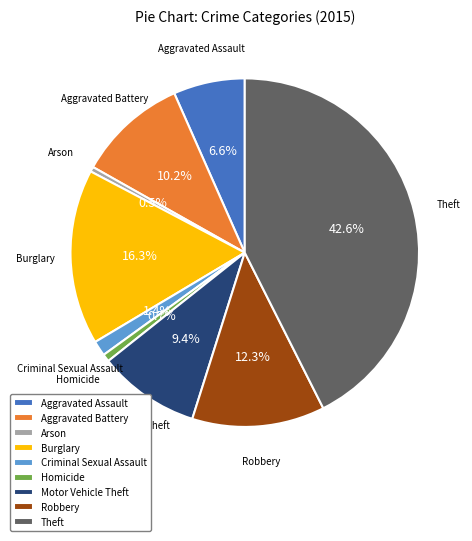

To the nearest percent, what is the difference between the Burglary and Arson slice percentages?

16%